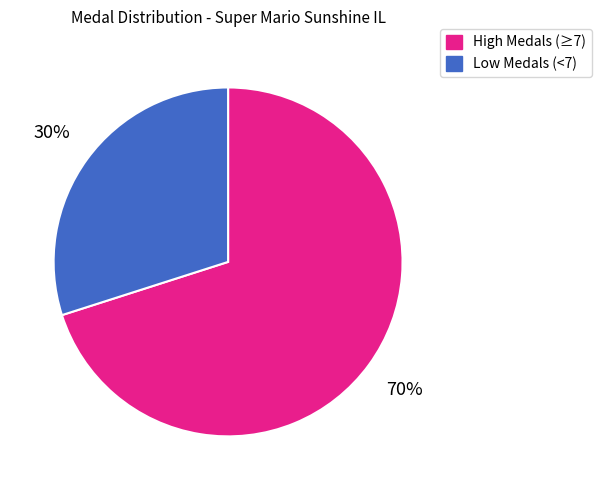

How many segments does this pie chart have?

2